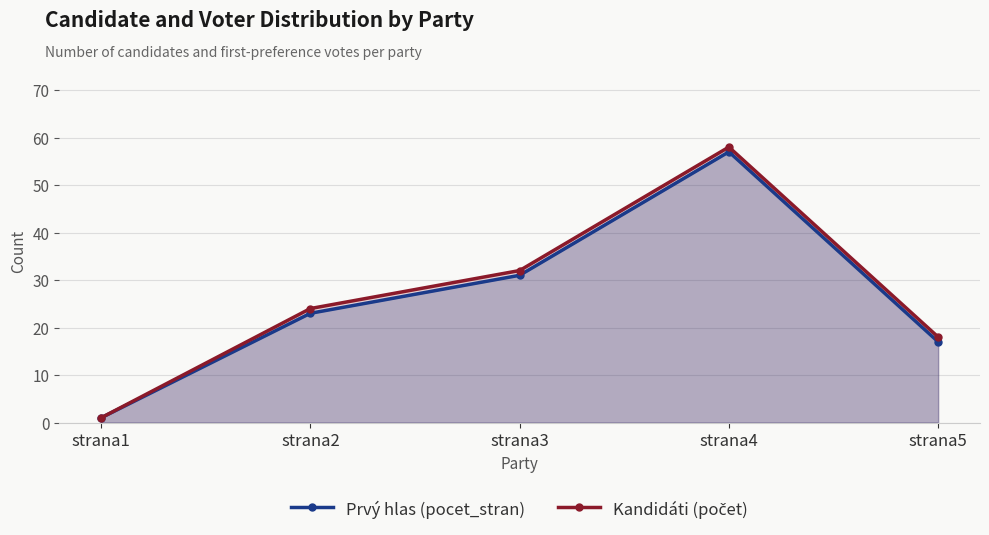

What is the minimum value shown in the chart?

1